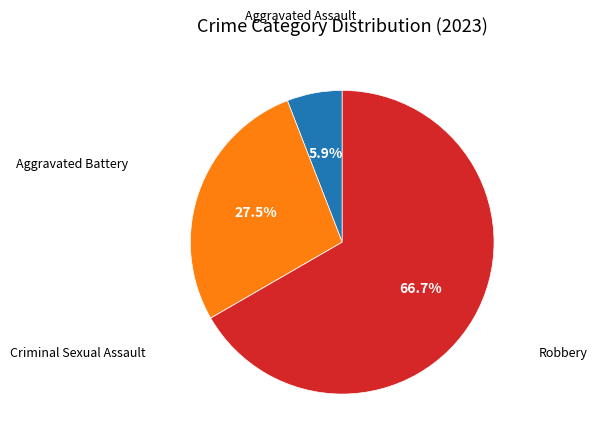

To the nearest percent, what is the average slice percentage?

25%